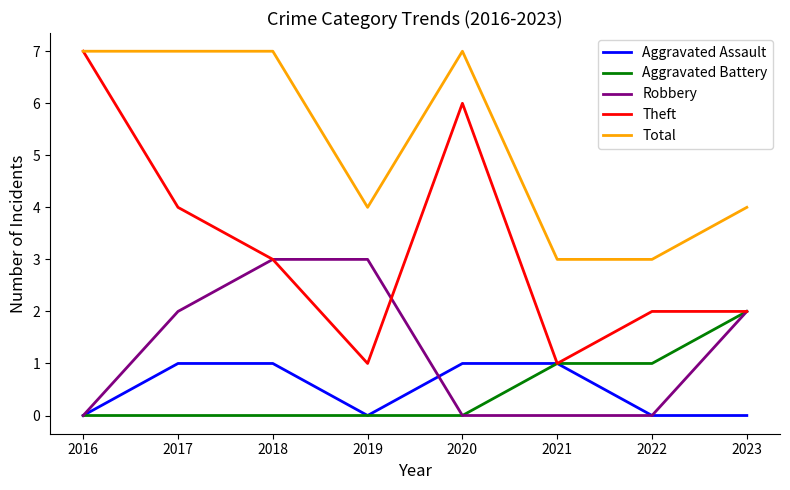

What is the spread (max minus min) of values at 2019?

4